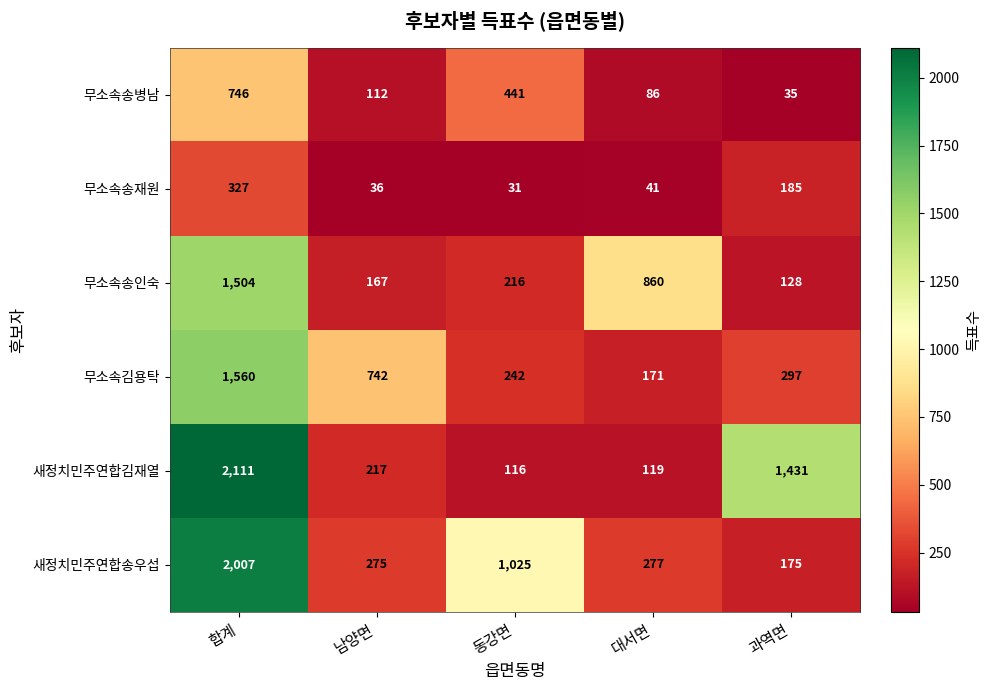

Which series has the widest spread of values?

새정치민주연합김재열